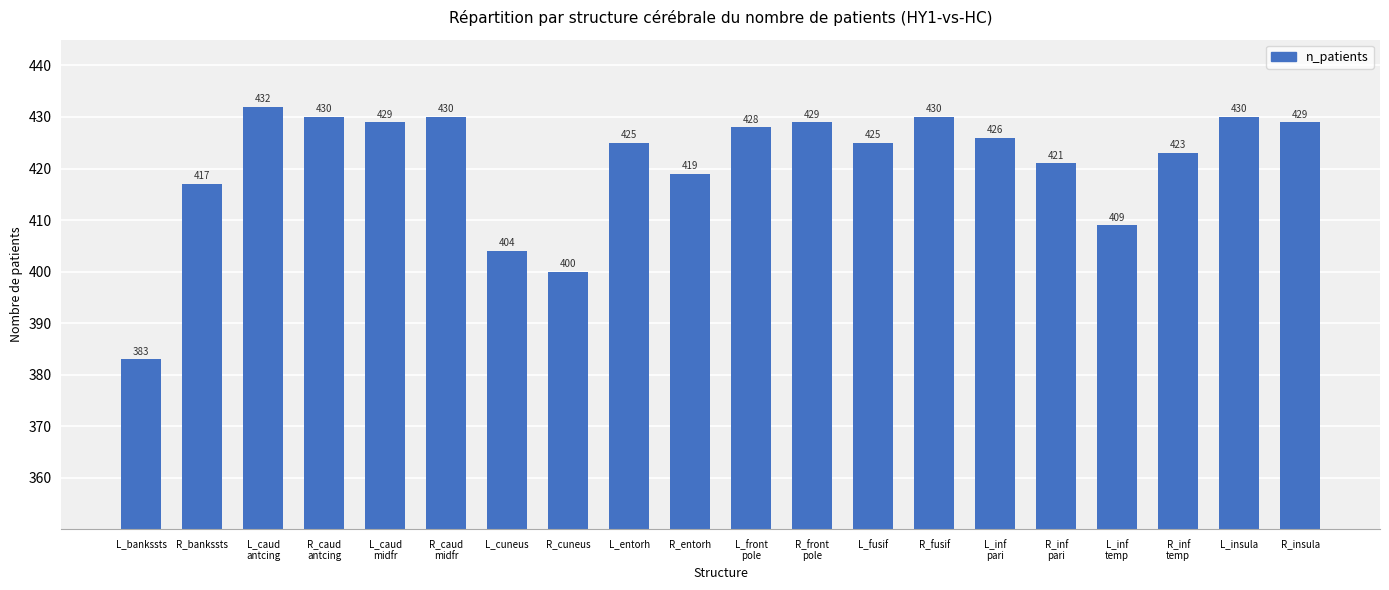

At which category does the chart reach its minimum across all series?

L_bankssts